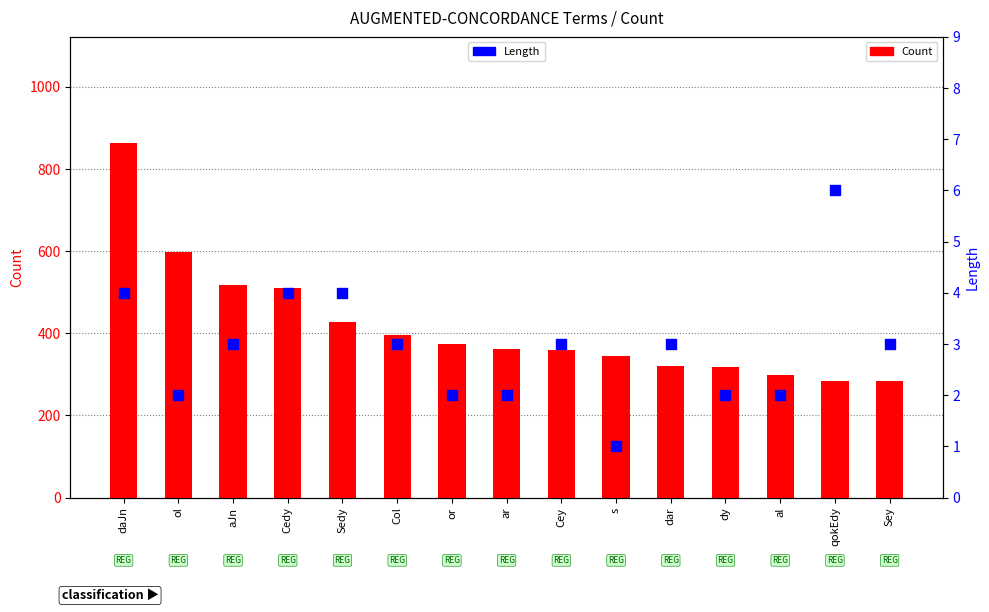

What is the total value across all series at Cedy?

515